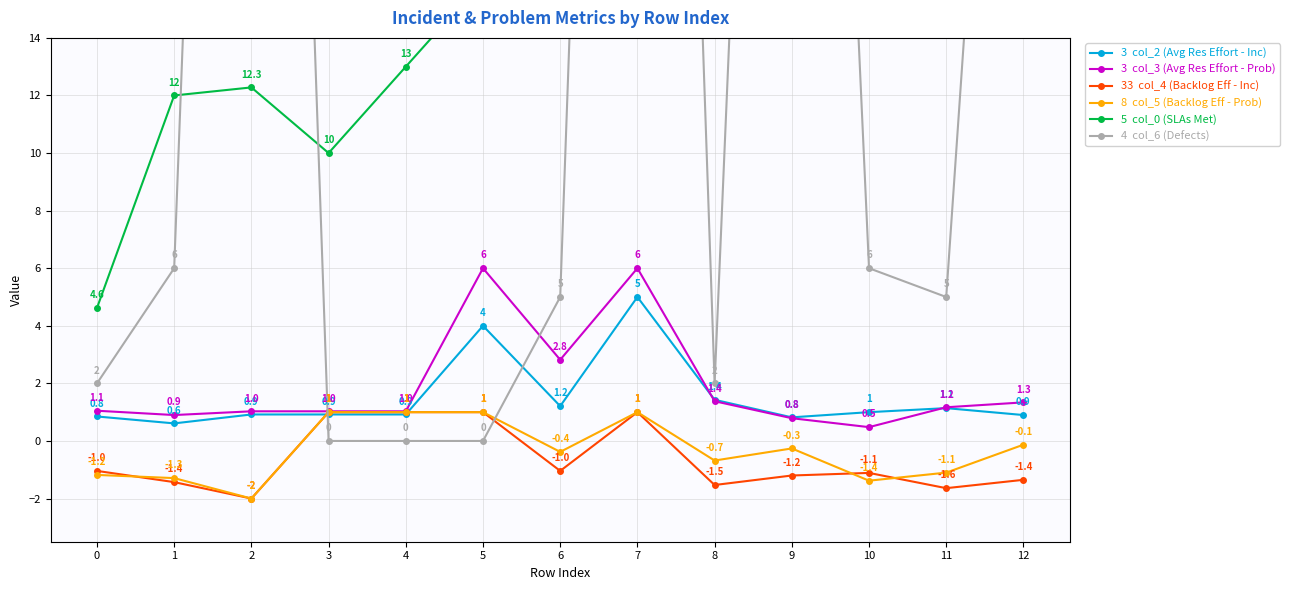

How many series are shown in this chart?

6